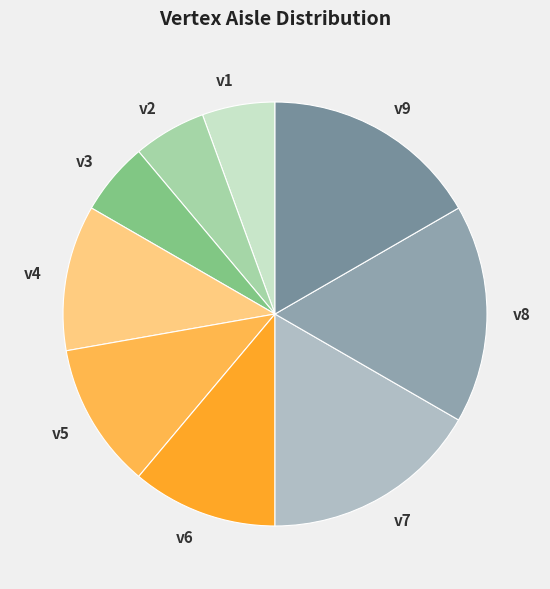

Approximately how many times larger is the value at v5 compared to v8?

0.7